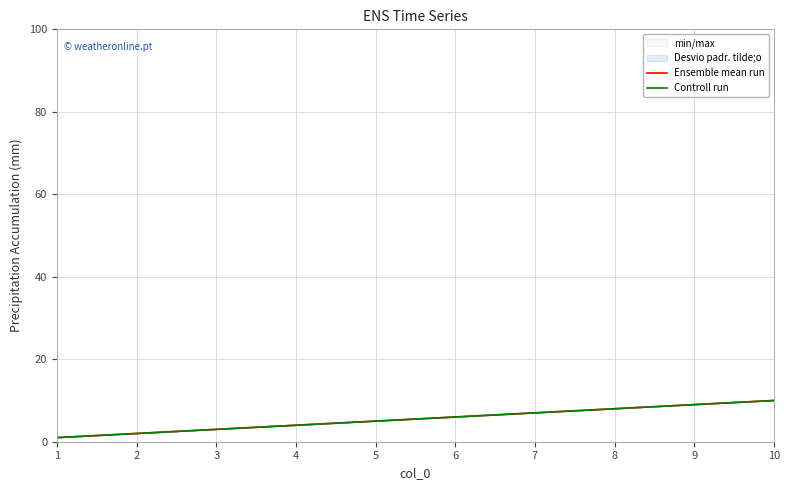

True or false: Controll run has more than 2 points higher than both neighbors.

False